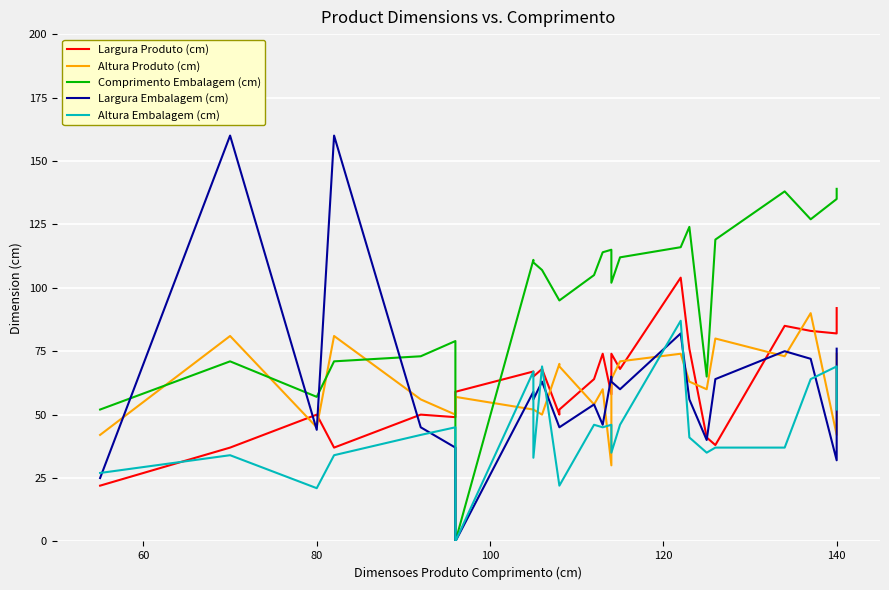

What is the value of the Largura Produto (cm) point at the 24th from the left?

82